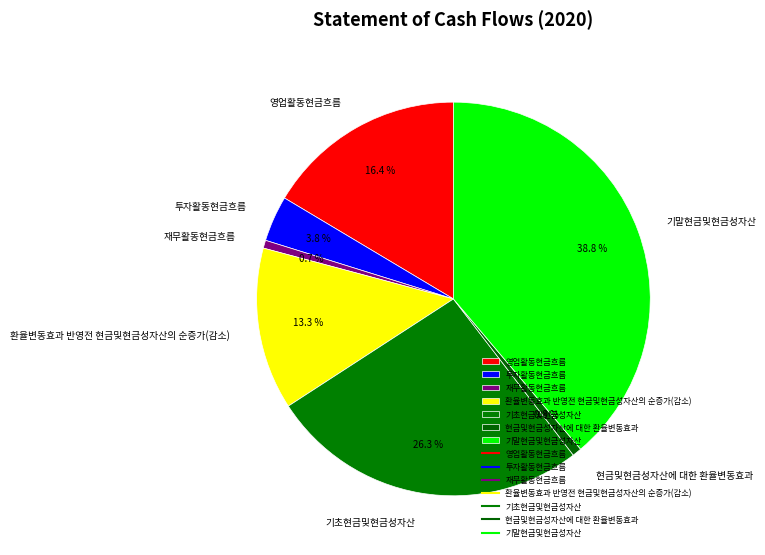

Is 환율변동효과 반영전 현금및현금성자산의 순증가(감소) the majority of the pie?

No